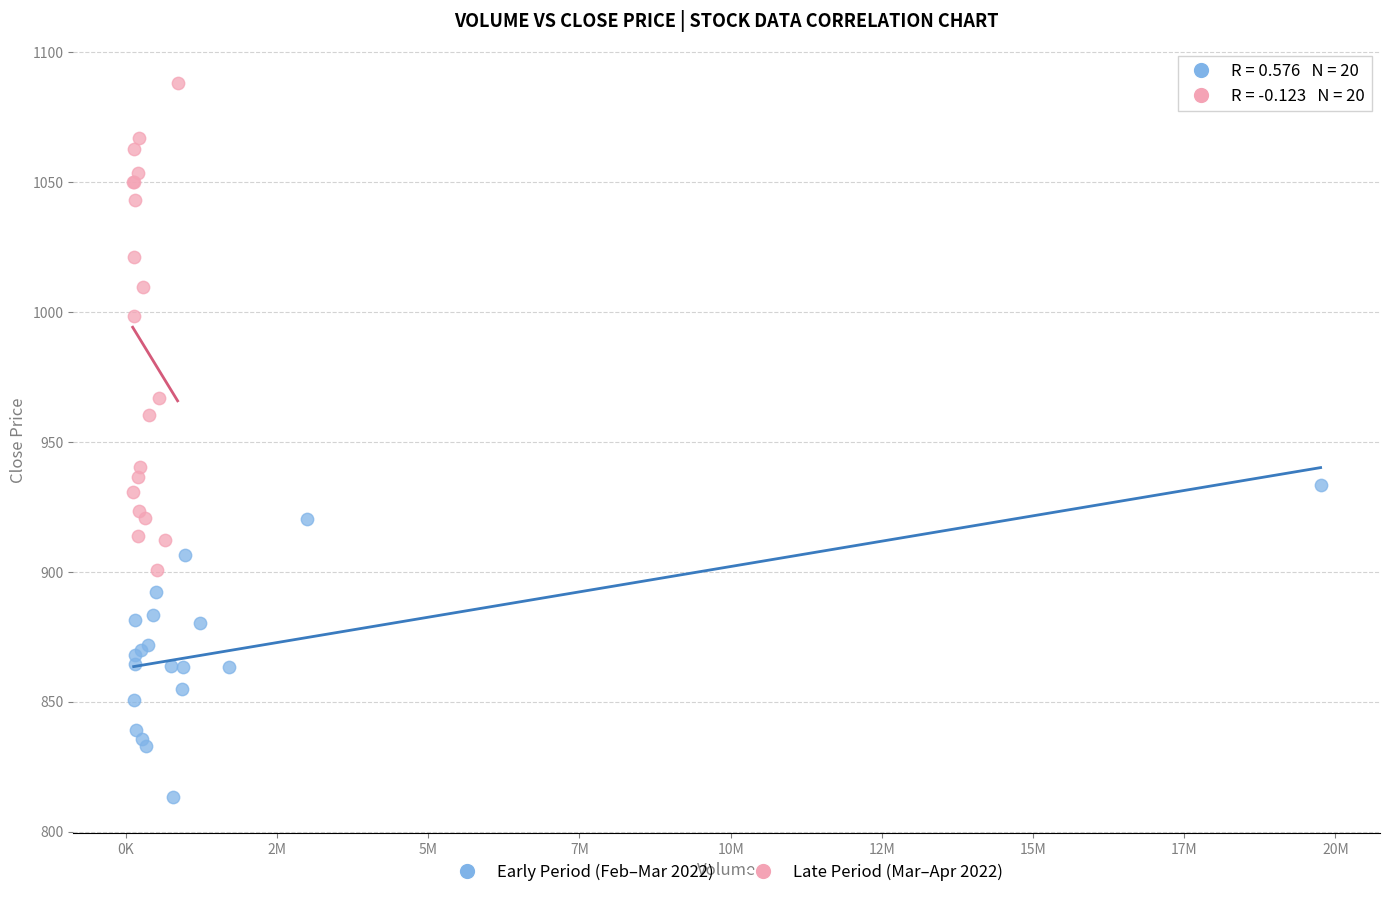

Which series contains the lowest Y value?

Early Period (Feb–Mar 2022)